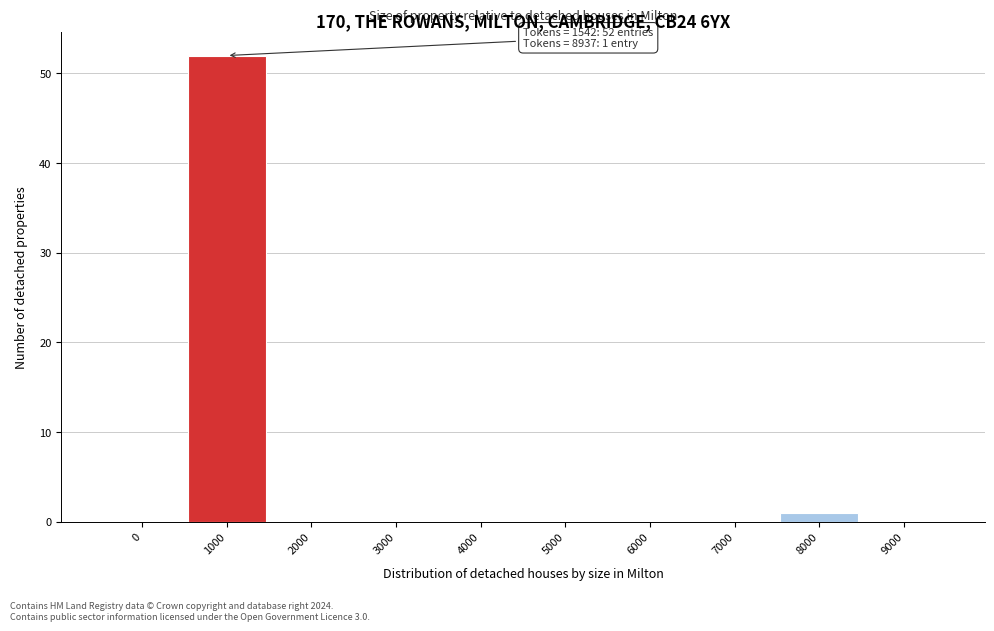

Reading left to right, what are all the values shown in this chart?

0=0	1000=52	2000=0	3000=0	4000=0	5000=0	6000=0	7000=0	8000=1	9000=0